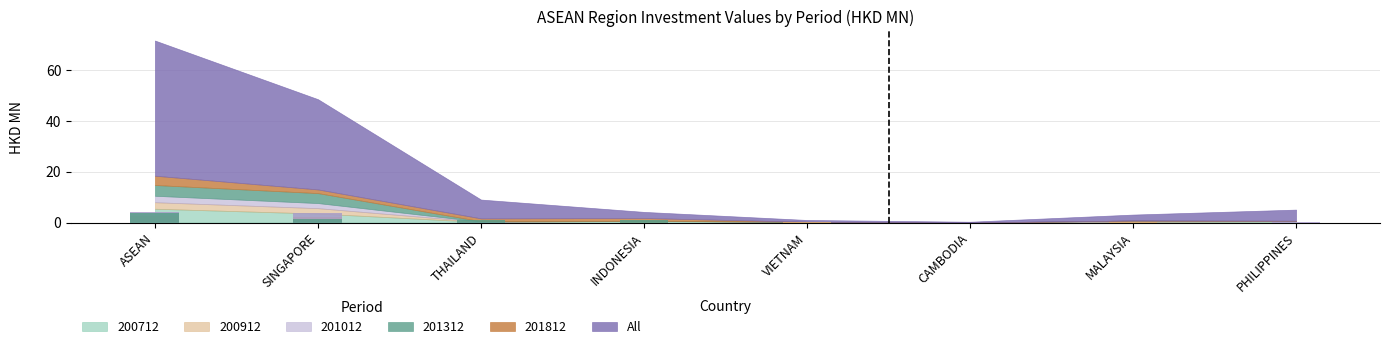

What position from the left is MALAYSIA?

7